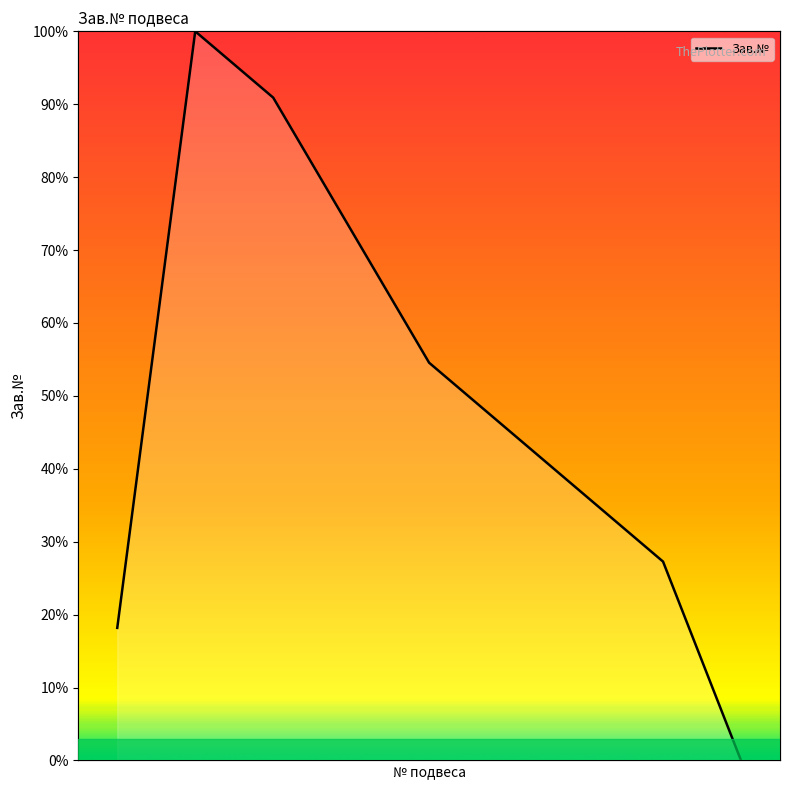

What is the greatest value displayed?

100.0